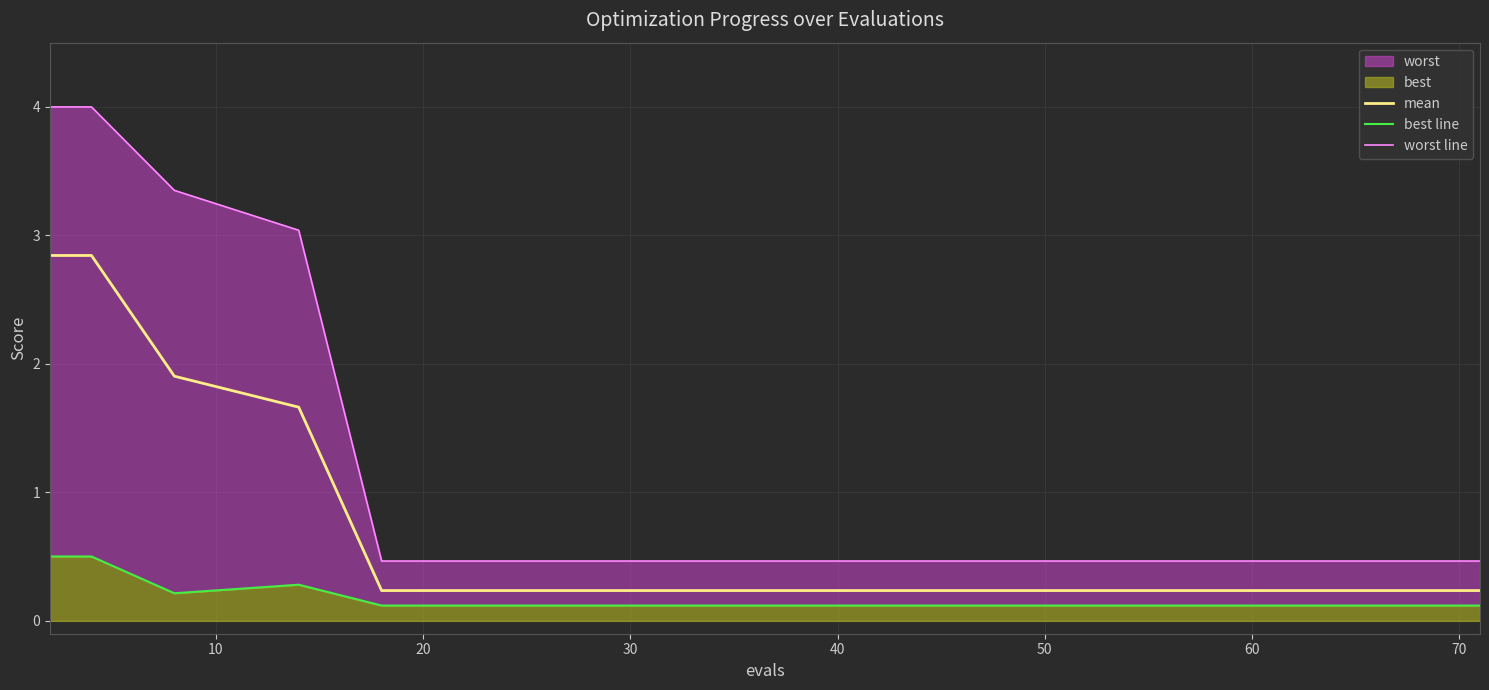

What is the maximum value for mean?

2.8